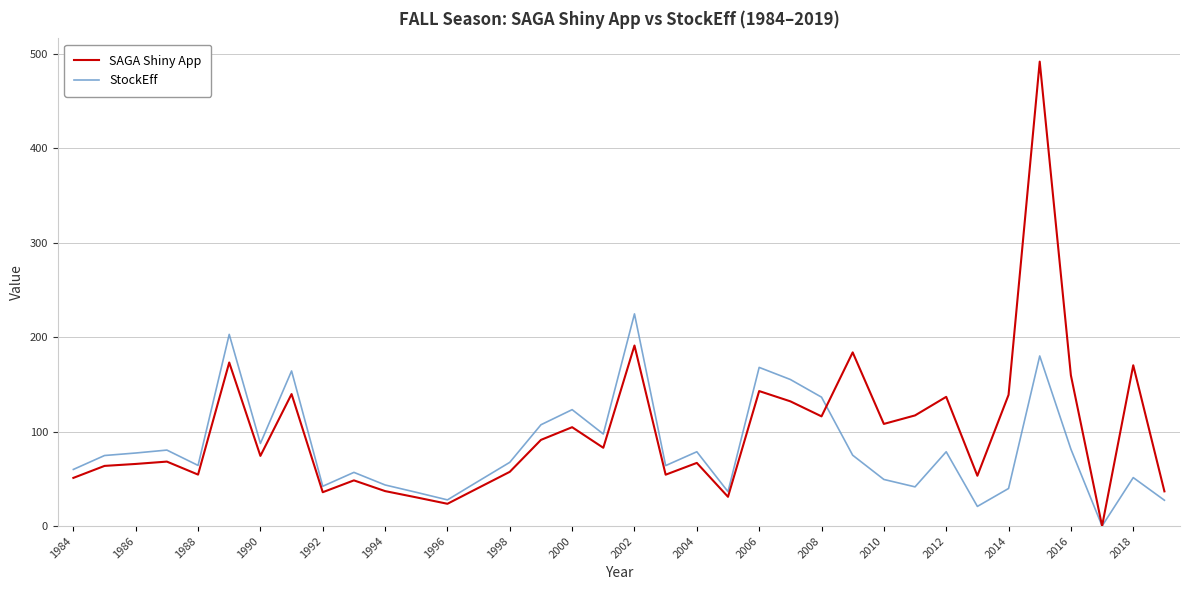

List the series in order of their peak value, lowest first.

StockEff, SAGA Shiny App